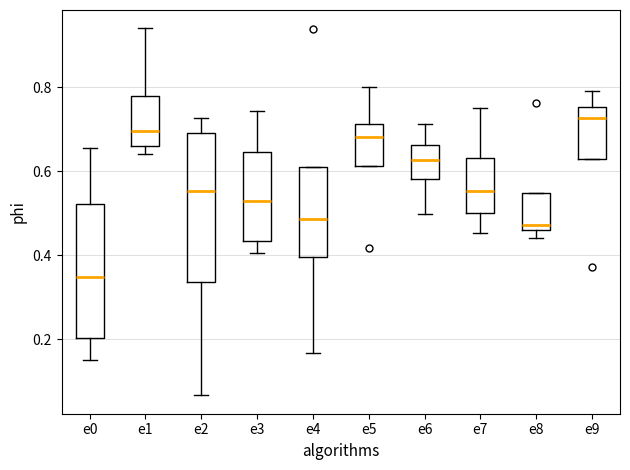

Comparing the boxes themselves (not the whiskers), which one is the tallest?

e2